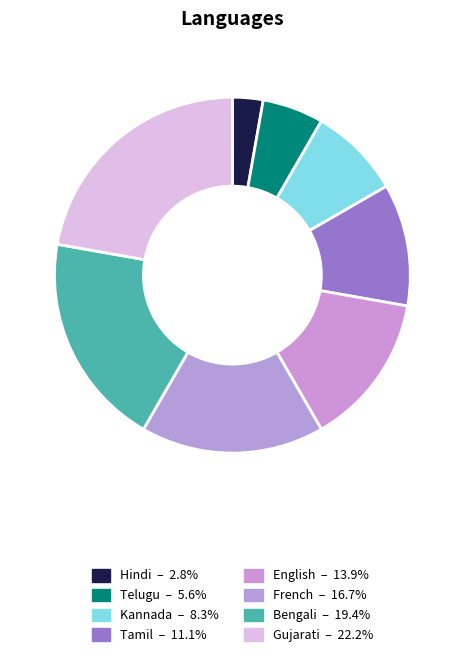

Is there any slice that represents more than half of the pie?

No